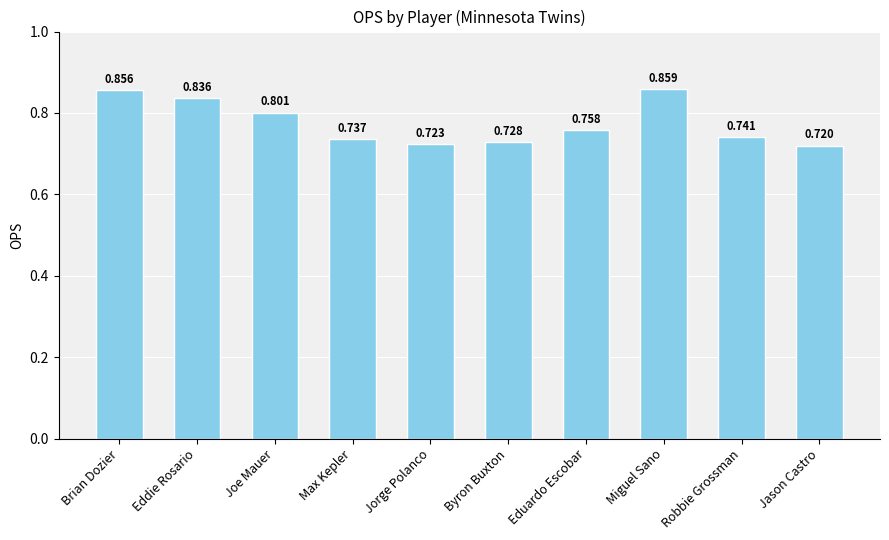

Which category has the highest value across all series?

Miguel Sano